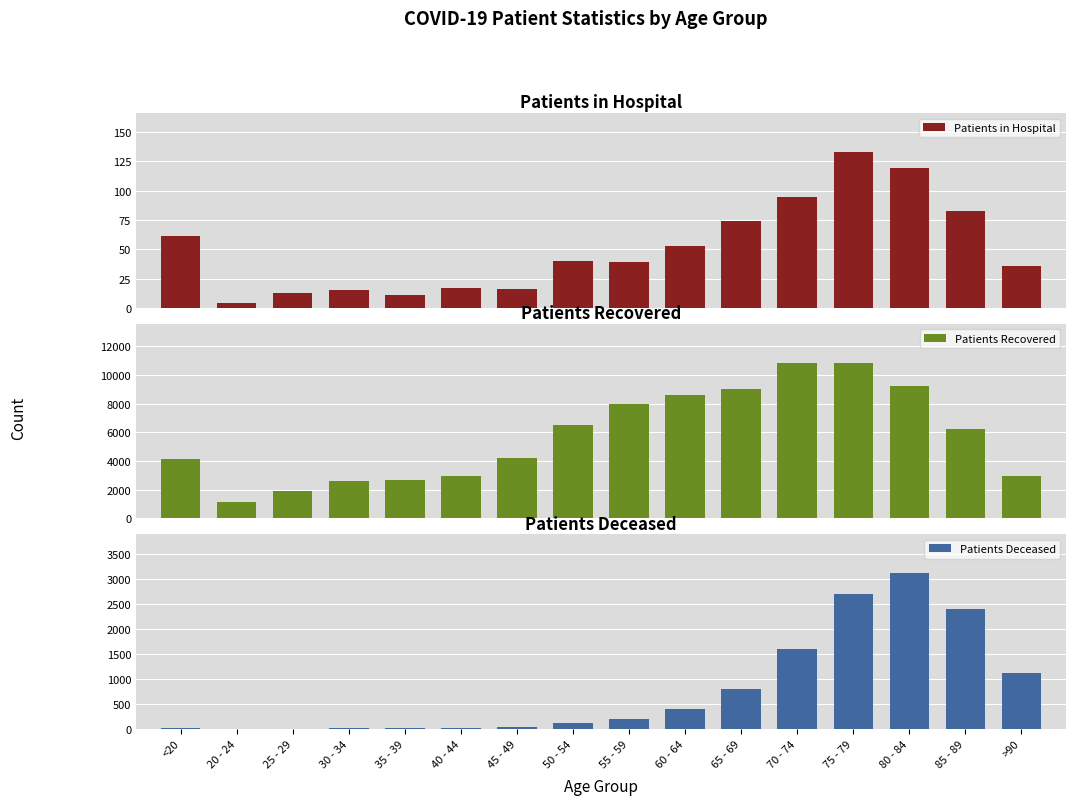

Is it true that Patients in Hospital equals 94 at 60 - 64?

False